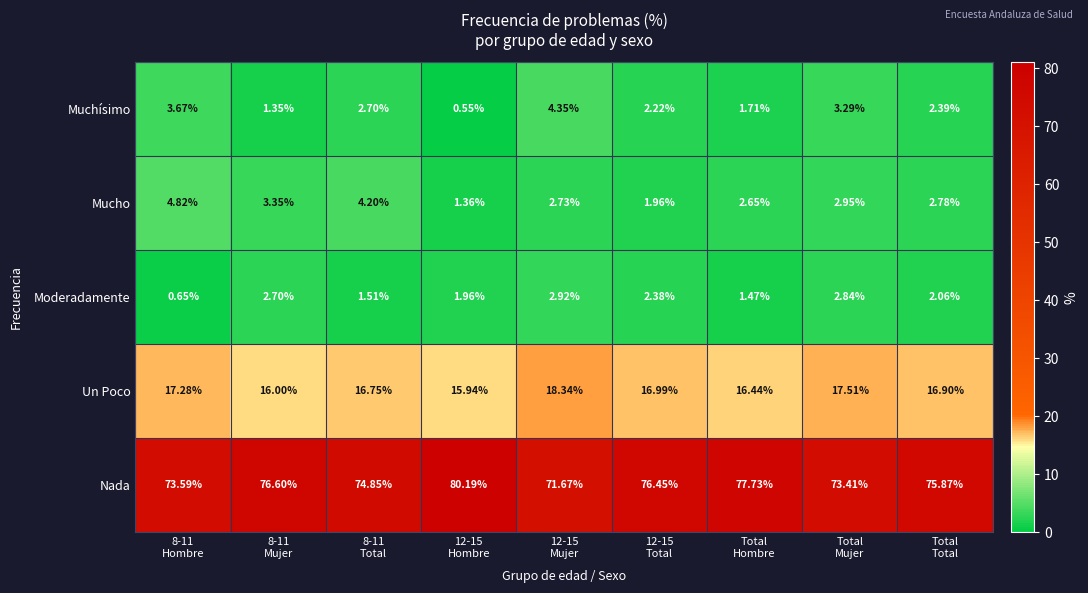

Which series has the largest total across all categories?

Nada